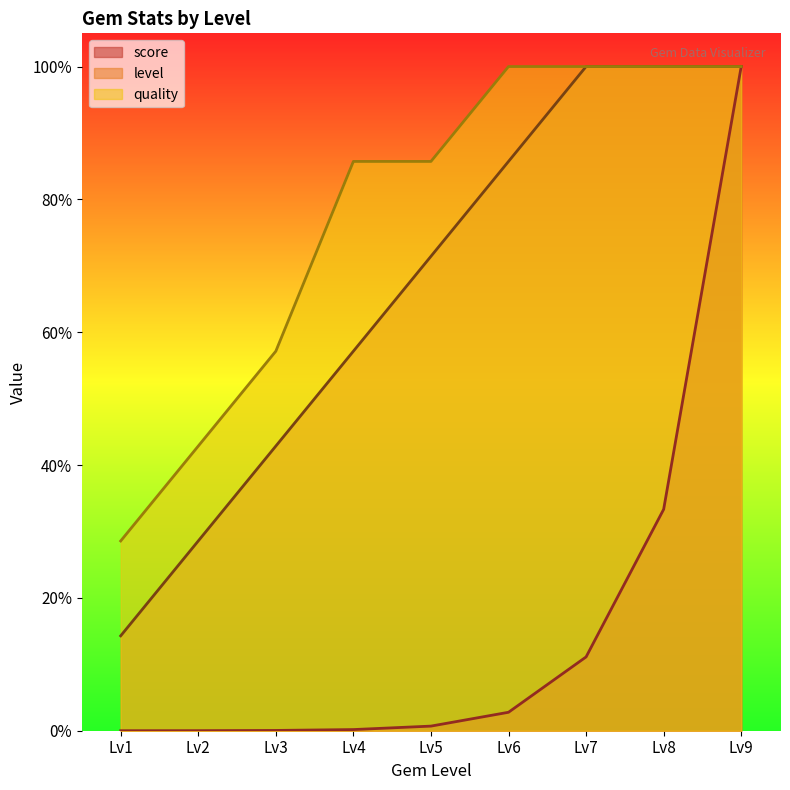

Reading left to right, list all the values displayed in this chart.

score: 0.0	0.0	0.0	0.2	0.7	2.8	11.1	33.3	100.0
level: 14.3	28.6	42.9	57.1	71.4	85.7	100.0	100.0	100.0
quality: 28.6	42.9	57.1	85.7	85.7	100.0	100.0	100.0	100.0